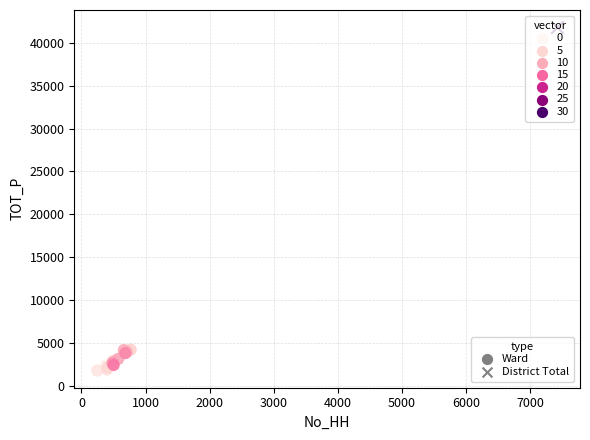

What are all the series names shown in the legend?

Ward, District Total